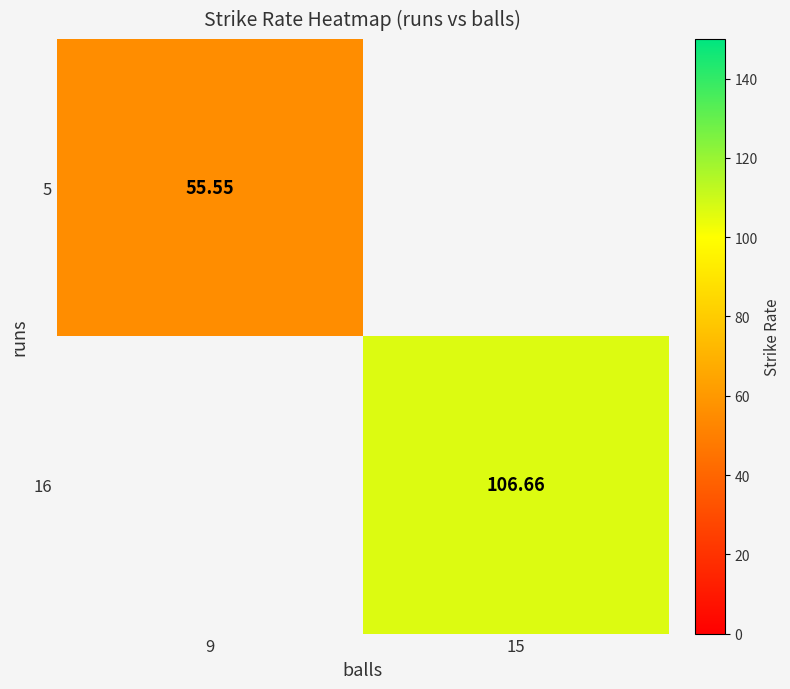

At which label is 5 closest to 55?

9